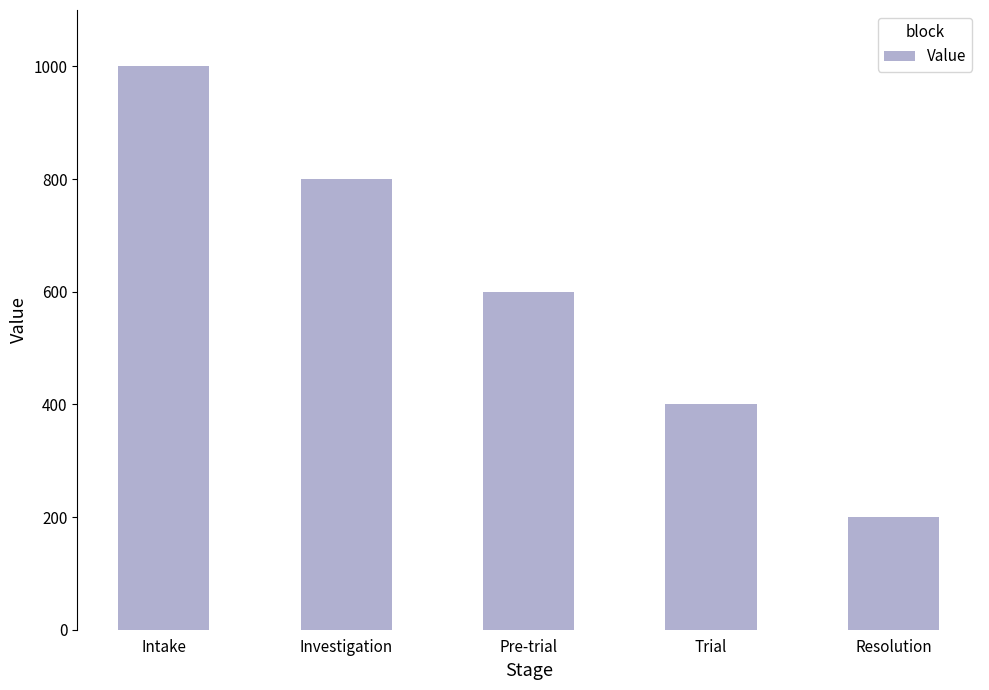

The chart shows a value of 66 at Resolution. True or false?

False